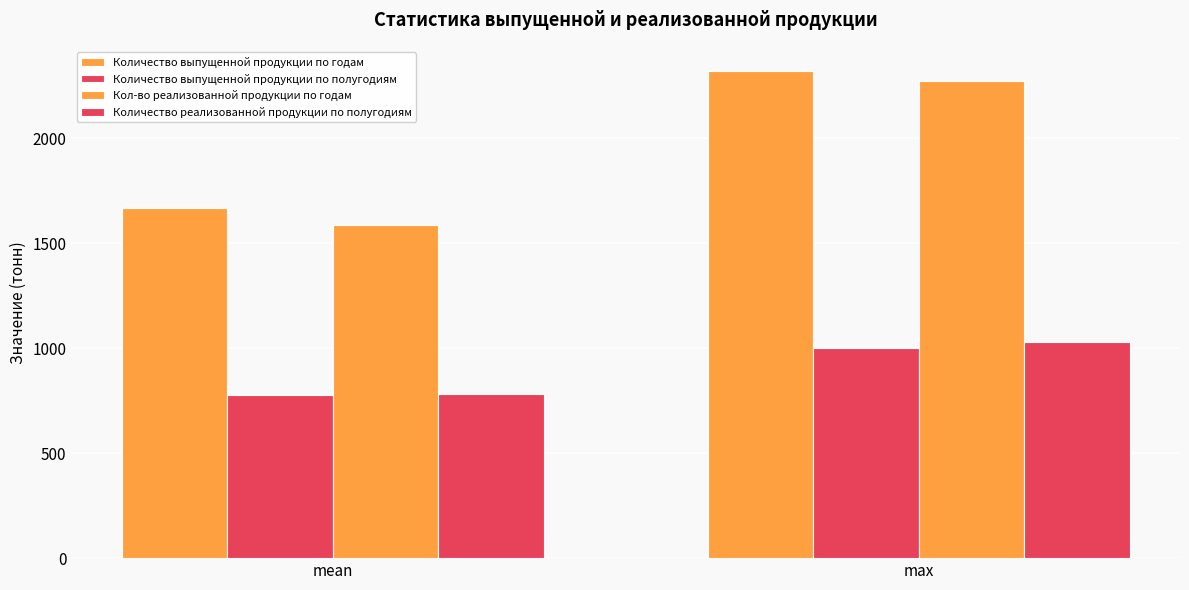

Is the value of Количество выпущенной продукции по полугодиям at max greater than the value of Количество выпущенной продукции по годам at max?

No